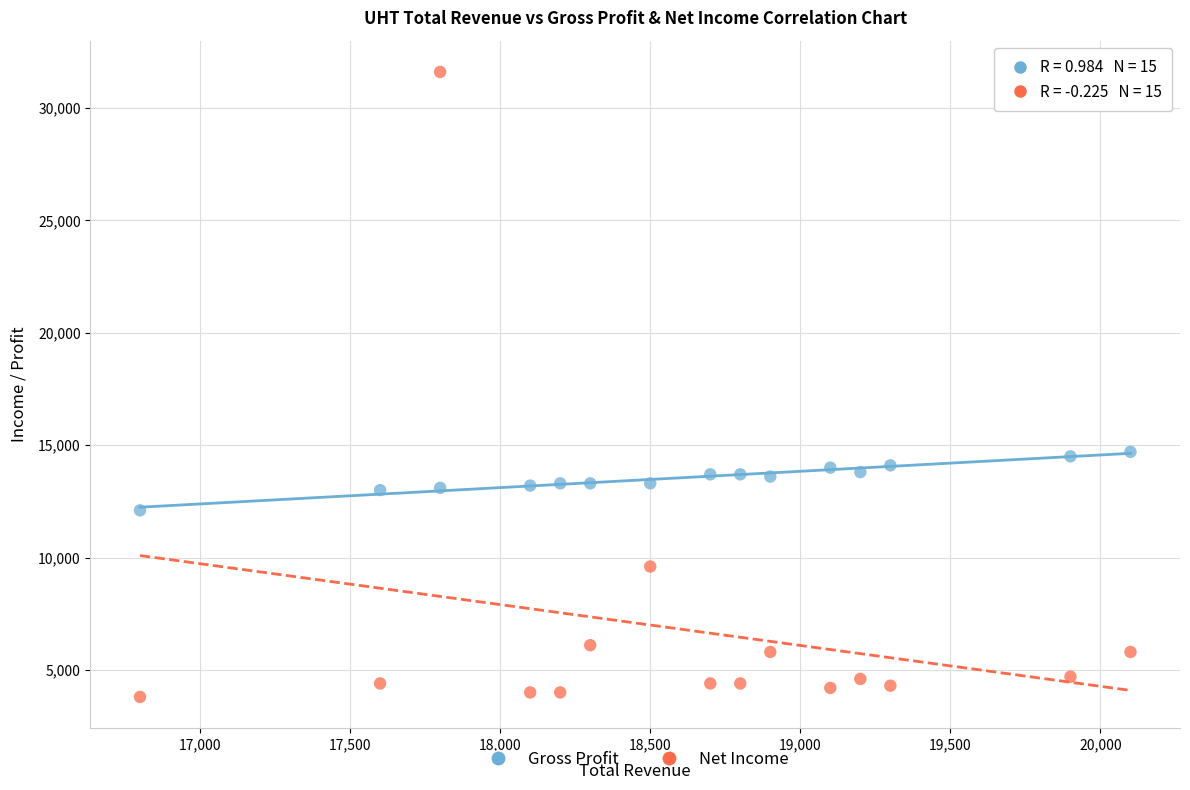

Across all data points, what is the range of Y values (max minus min)?

27800